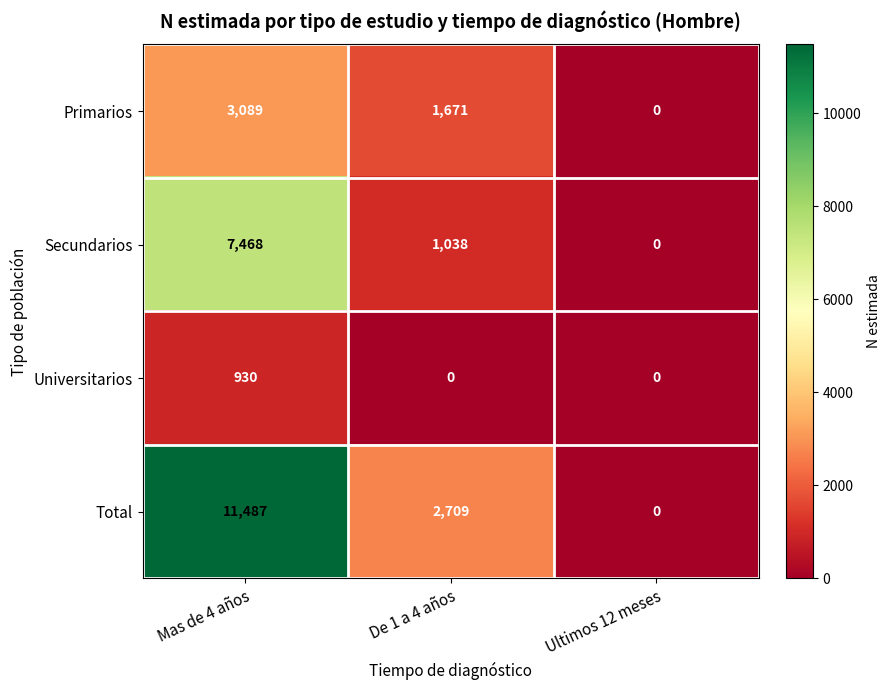

What is the average value of the Primarios series?

1587